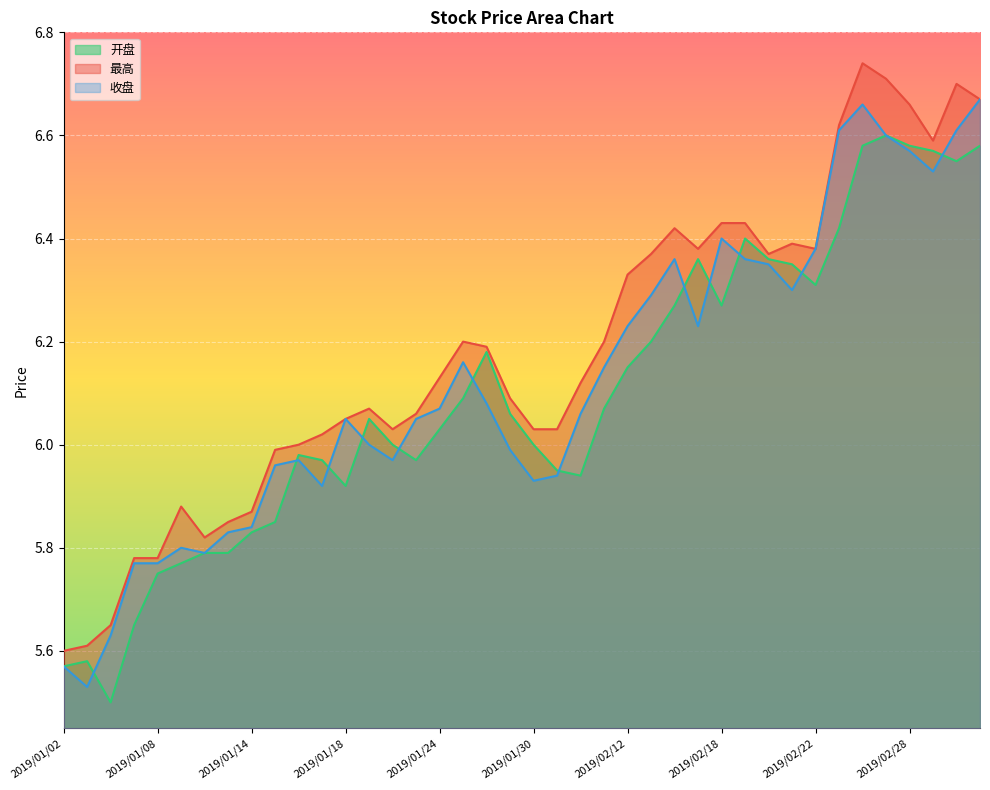

How many data points in 开盘 are above 6?

22